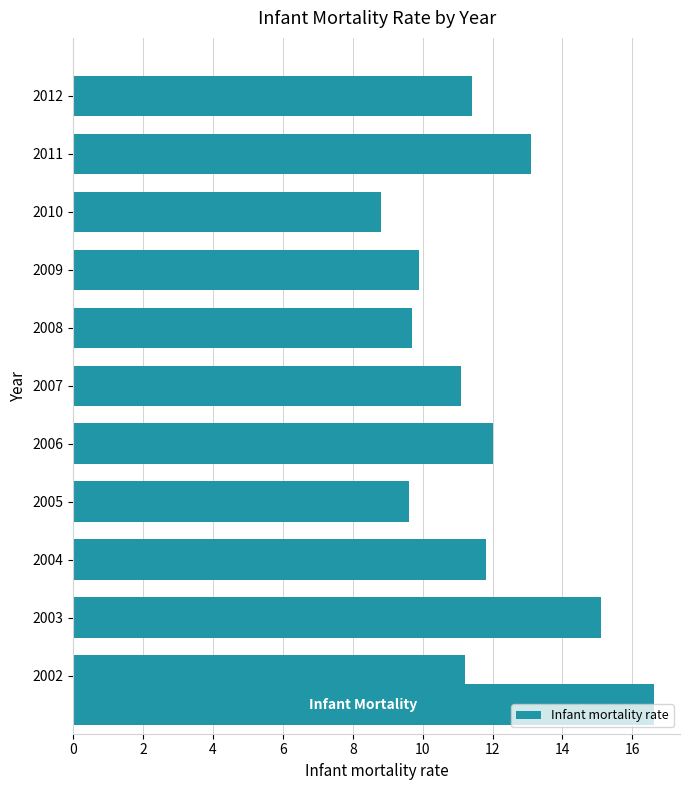

What is the sum of the values at 8 and 0?

23.2